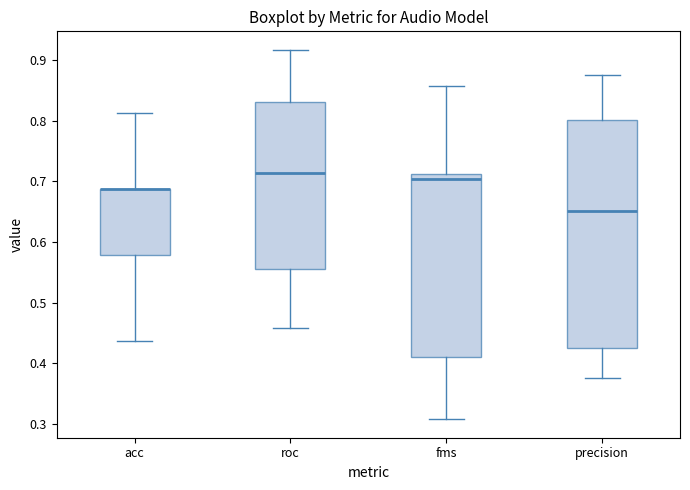

Reading left to right, read every box against the y-axis: the position of its median line, the range the box covers, and the ends of its whiskers. The values are not printed on the chart, so give them approximately, as read against the axis.

acc: median 0.69 (drawn on the box's upper edge), box 0.58 to 0.69, whiskers 0.44 to 0.81
roc: median 0.71, box 0.56 to 0.83, whiskers 0.46 to 0.92
fms: median 0.70, box 0.41 to 0.71, whiskers 0.31 to 0.86
precision: median 0.65, box 0.43 to 0.80, whiskers 0.38 to 0.88